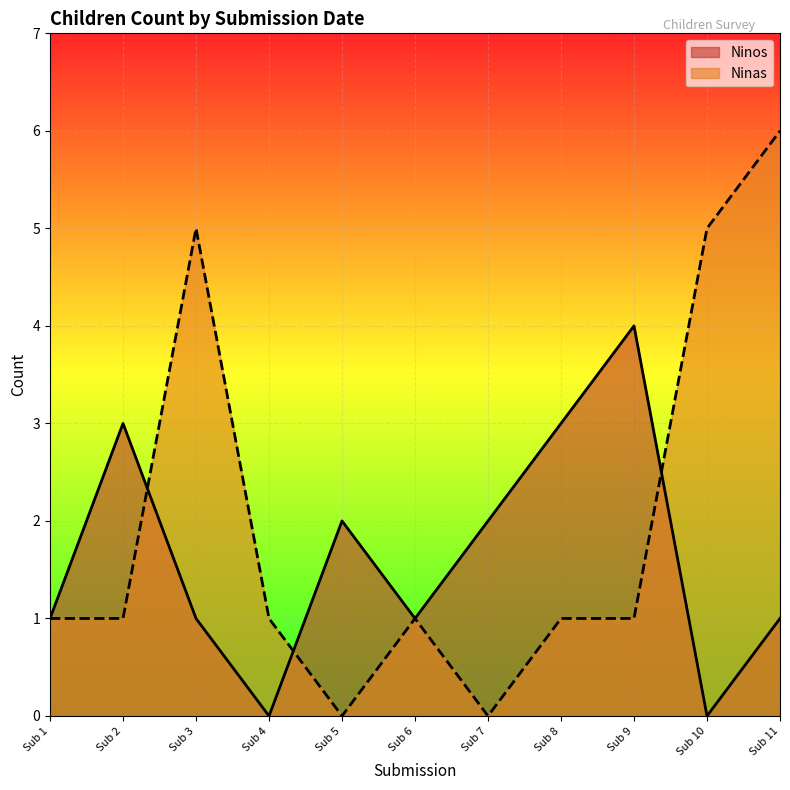

How many Ninas values are between 1 and 5?

8